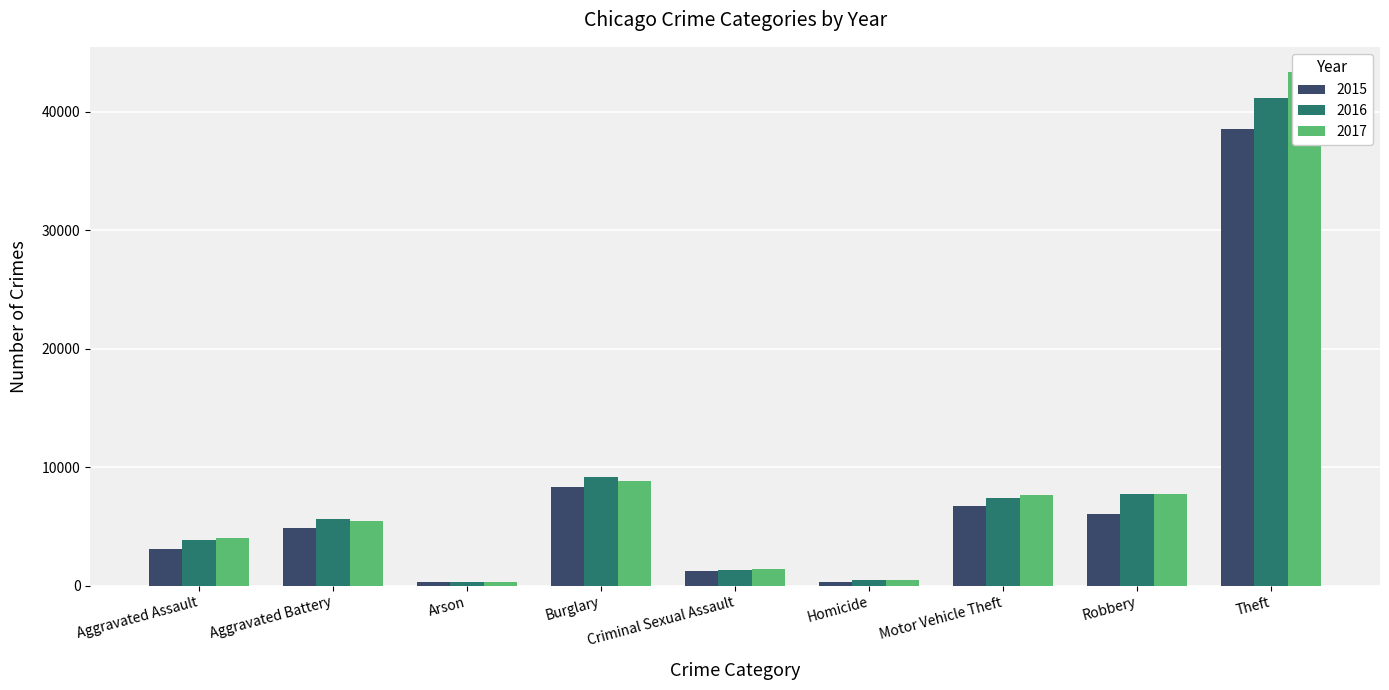

Where does the 2017 series first go above 5495?

Burglary